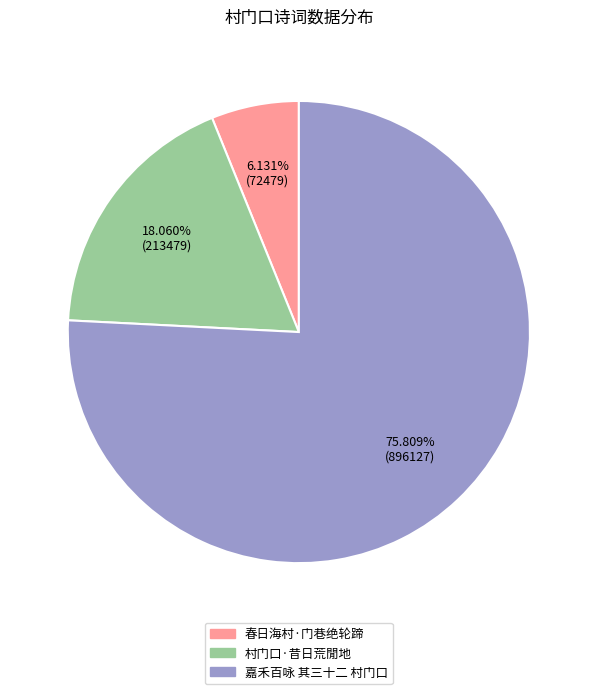

What is the largest slice in the pie chart?

嘉禾百咏 其三十二 村门口